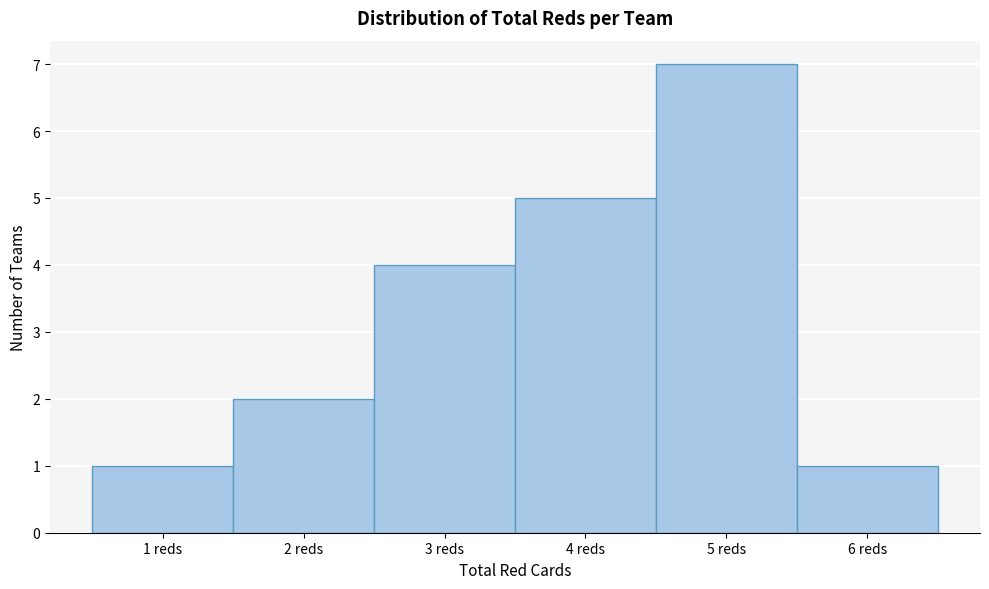

Which range on the x-axis has the tallest bar?

4.5 to 5.5